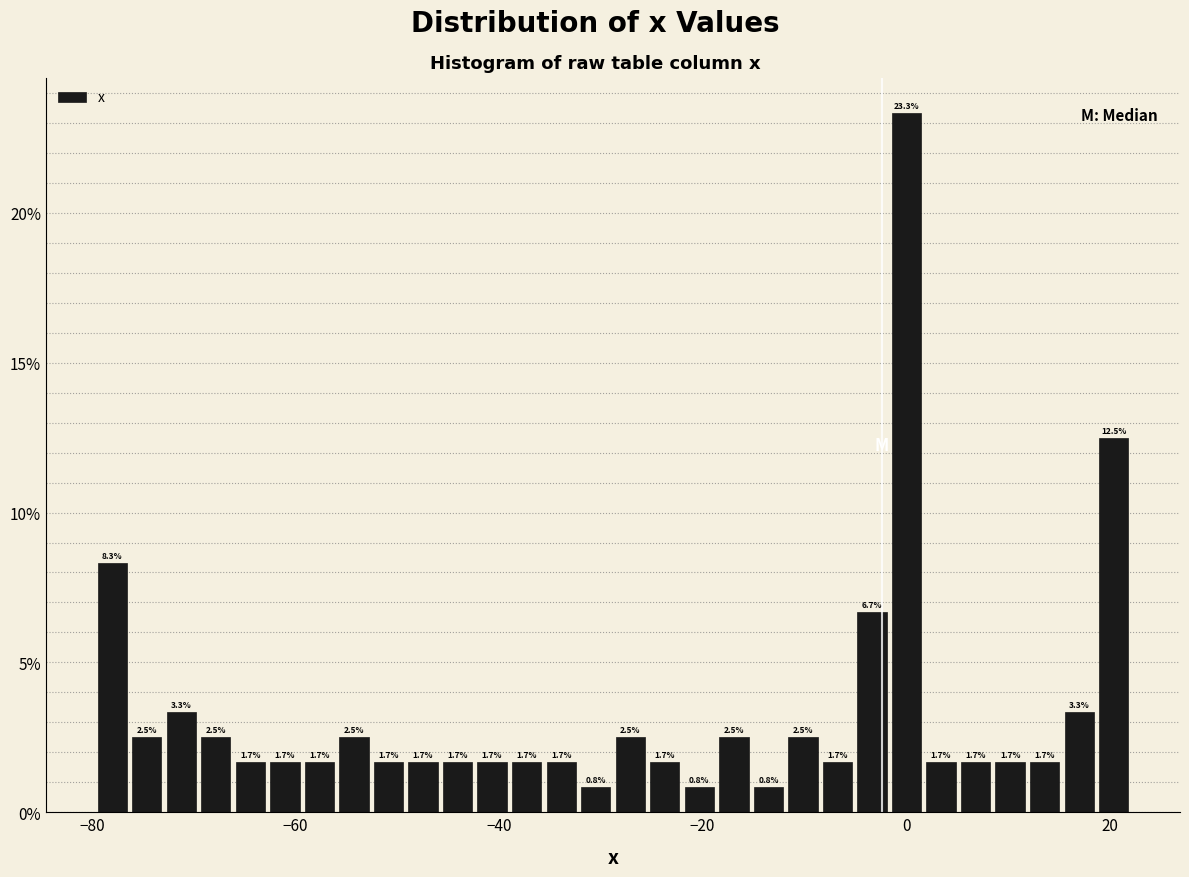

Read against the x-axis, roughly where is the centre of the tallest bar?

0